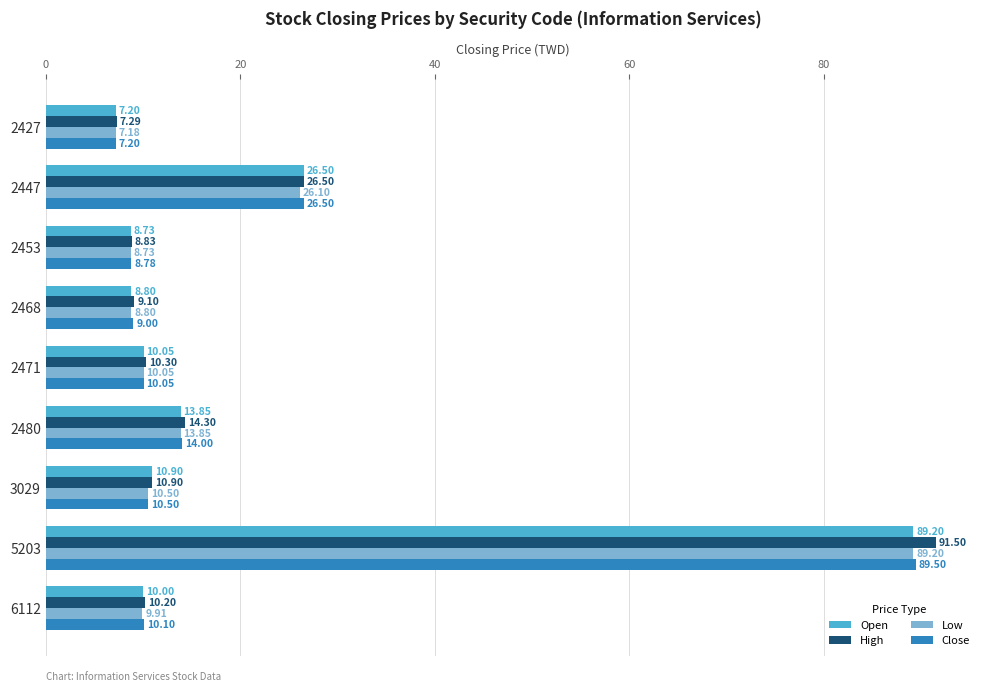

Rank the series at 6112 from lowest to highest value.

Low, Open, Close, High